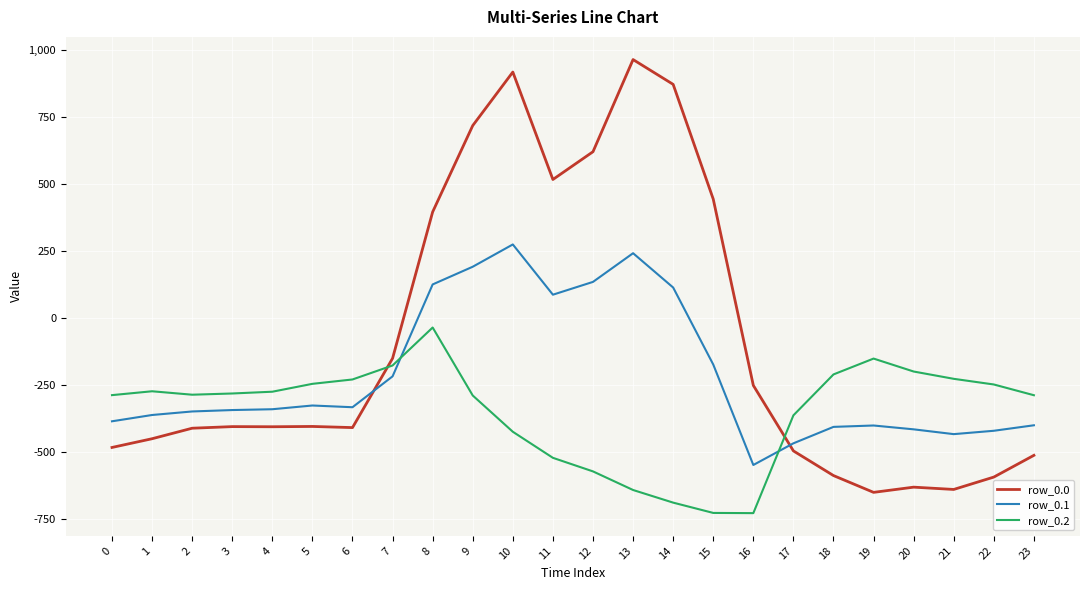

Which series ends up on top after the final intersection of row_0.2 and row_0.1?

row_0.2